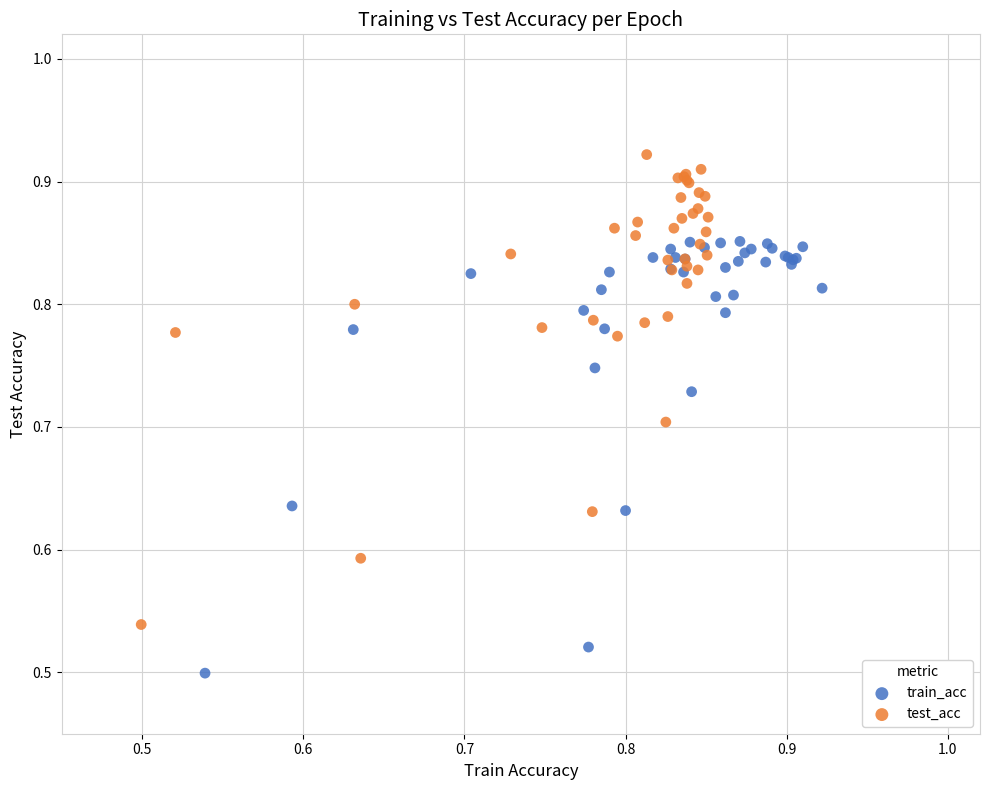

Which series reaches the minimum Y coordinate?

train_acc